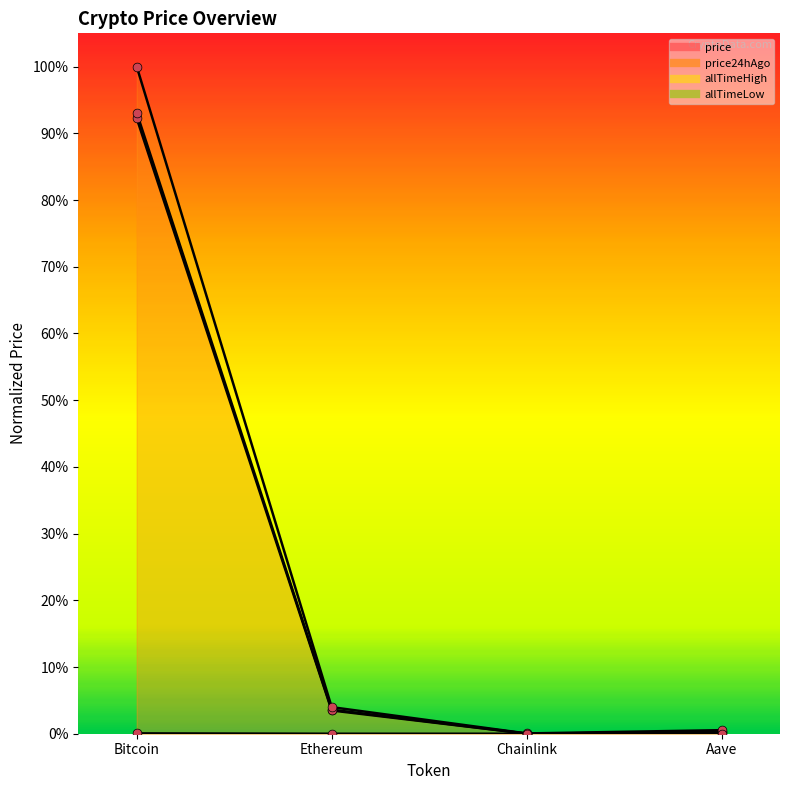

Which series has the largest Y range (max minus min)?

allTimeHigh